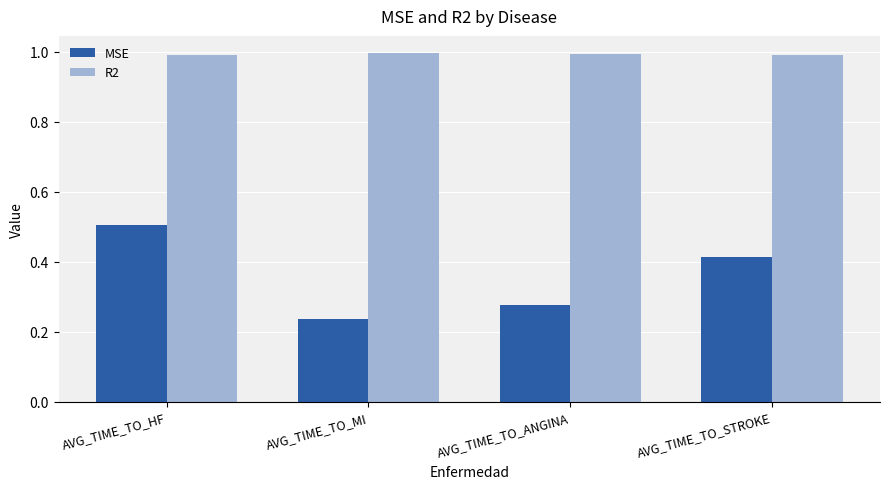

Is it true that R2 equals 0.3 at AVG_TIME_TO_ANGINA?

False